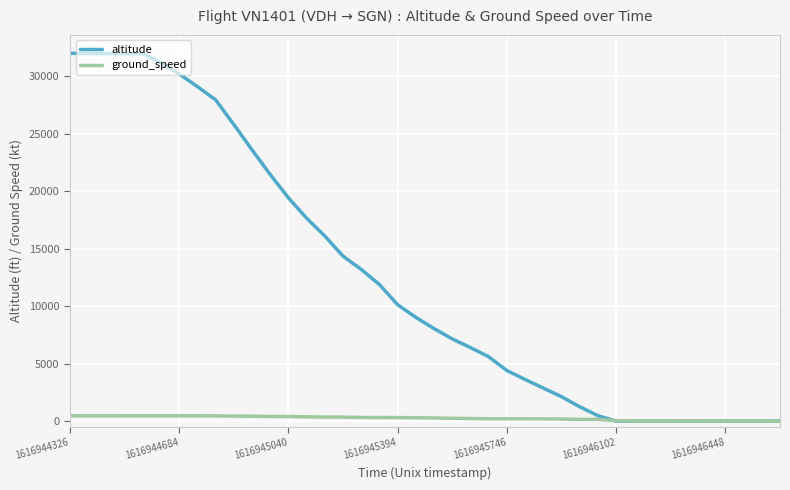

List the series in order of their overall mean, highest first.

altitude, ground_speed